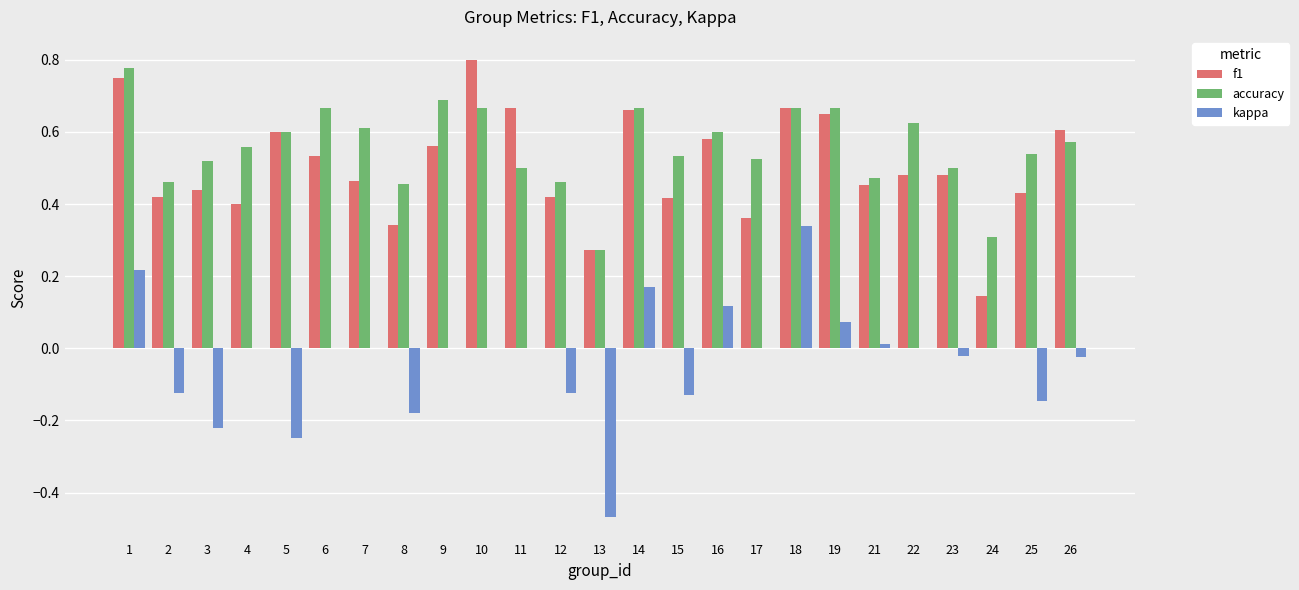

Which series has the largest total across all categories?

accuracy